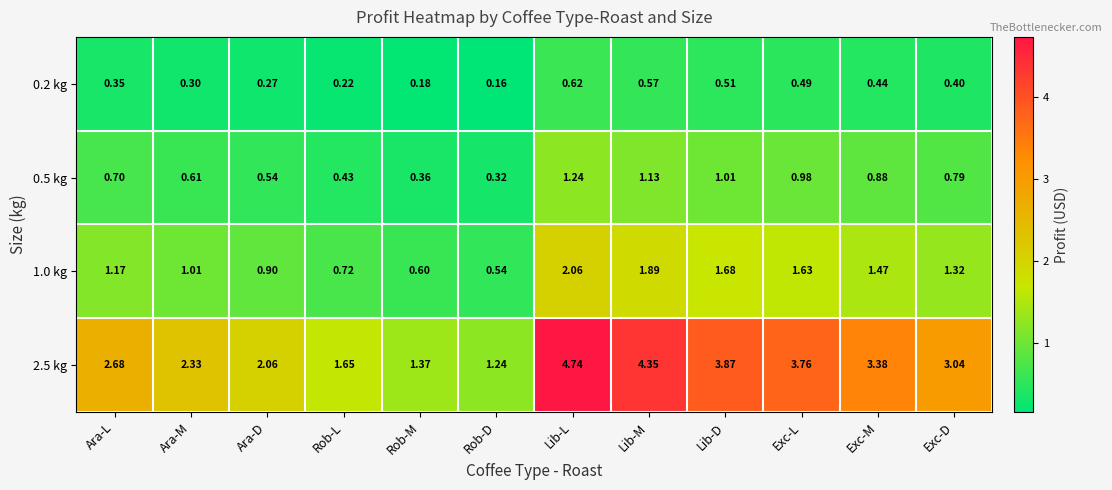

At how many categories does at least one series exceed 2?

9